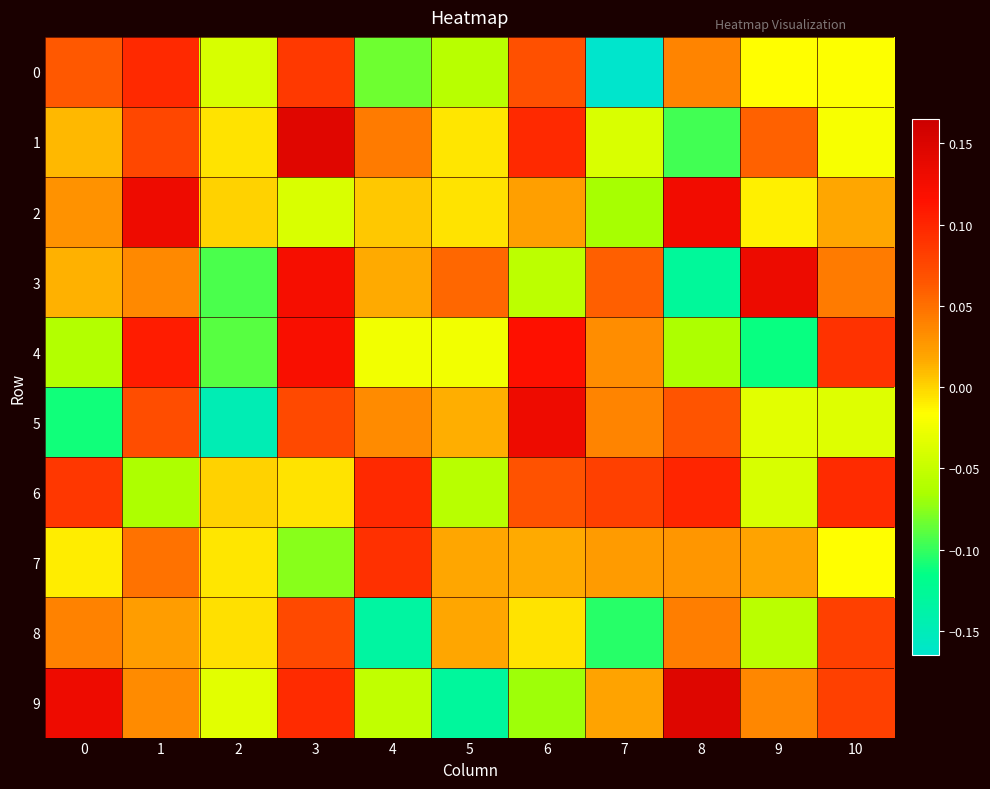

Rank the series by their maximum value, from lowest to highest.

8, 7, 0, 6, 4, 2, 5, 3, 1, 9